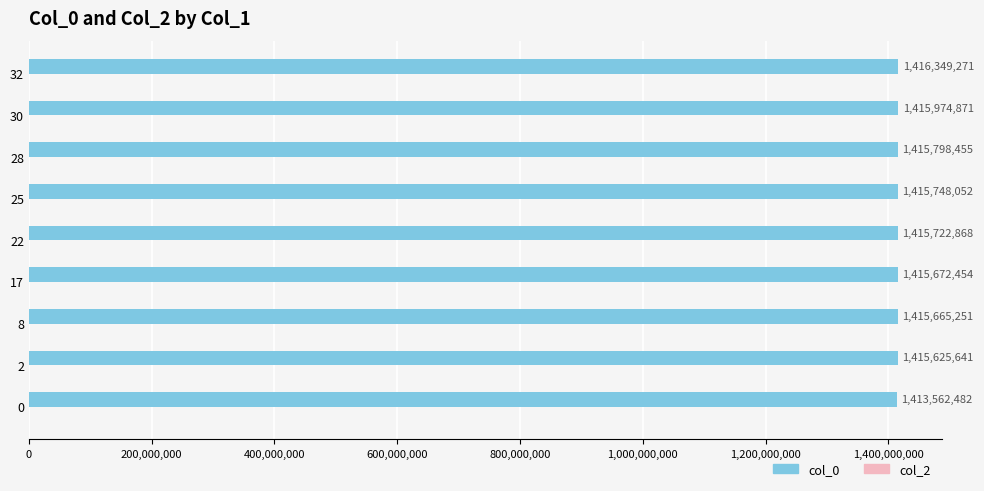

What is the difference between the maximum and second lowest values?

723630